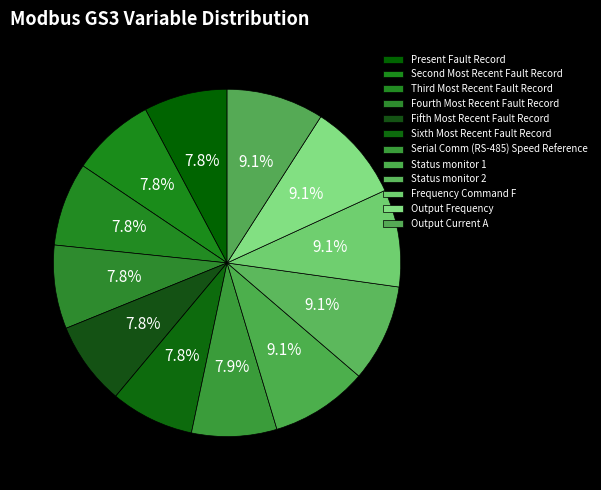

How many slices are in this pie chart?

12